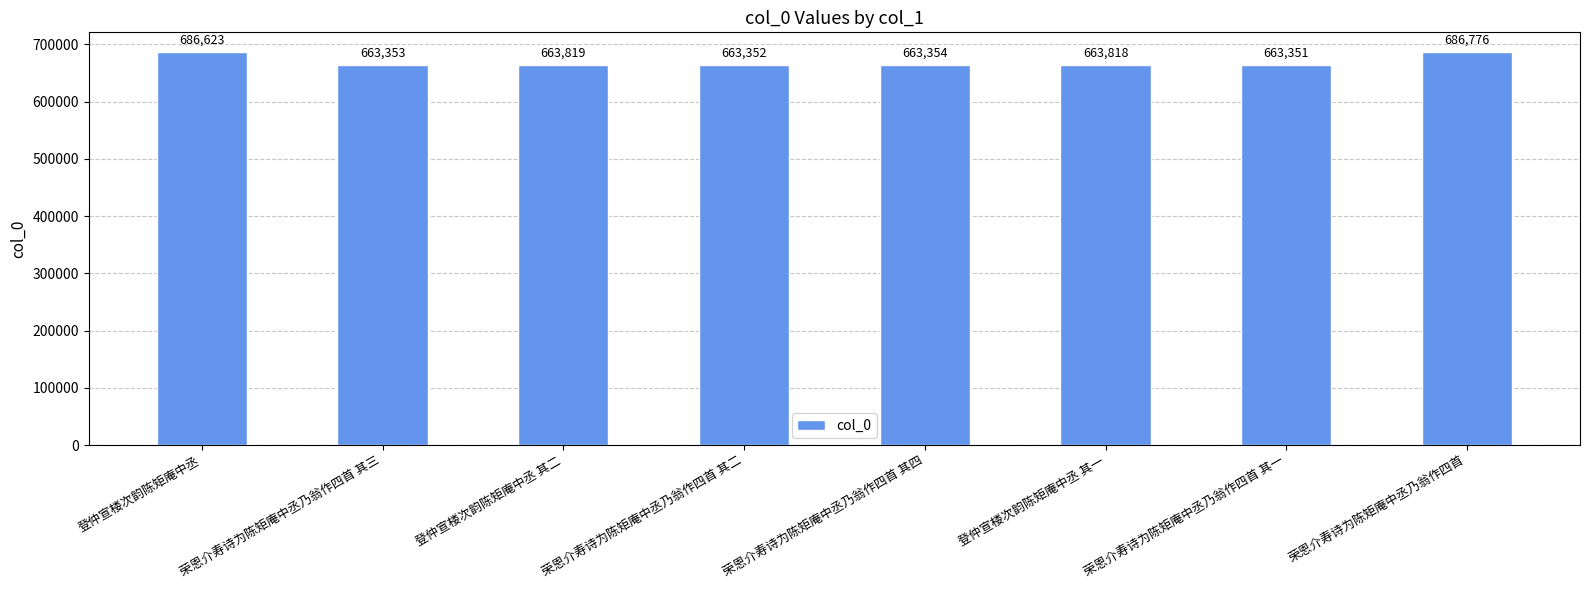

List the labels in order of value, smallest first.

荣恩介寿诗为陈矩庵中丞乃翁作四首 其一, 荣恩介寿诗为陈矩庵中丞乃翁作四首 其二, 荣恩介寿诗为陈矩庵中丞乃翁作四首 其三, 荣恩介寿诗为陈矩庵中丞乃翁作四首 其四, 登仲宣楼次韵陈矩庵中丞 其一, 登仲宣楼次韵陈矩庵中丞 其二, 登仲宣楼次韵陈矩庵中丞, 荣恩介寿诗为陈矩庵中丞乃翁作四首